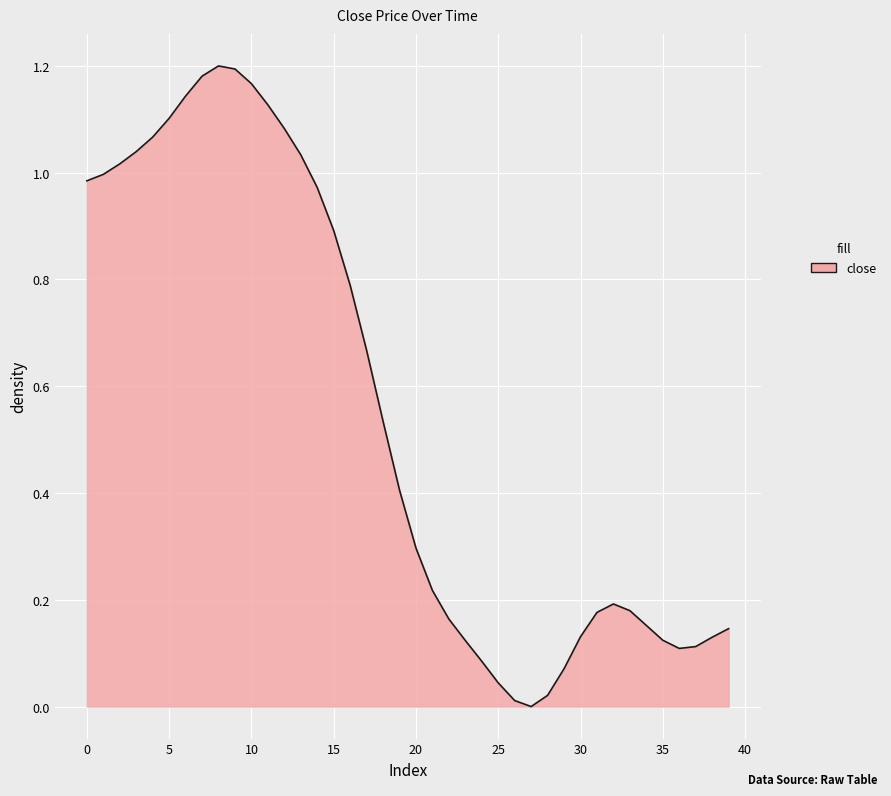

Is this an area chart (filled region under the line)?

Yes